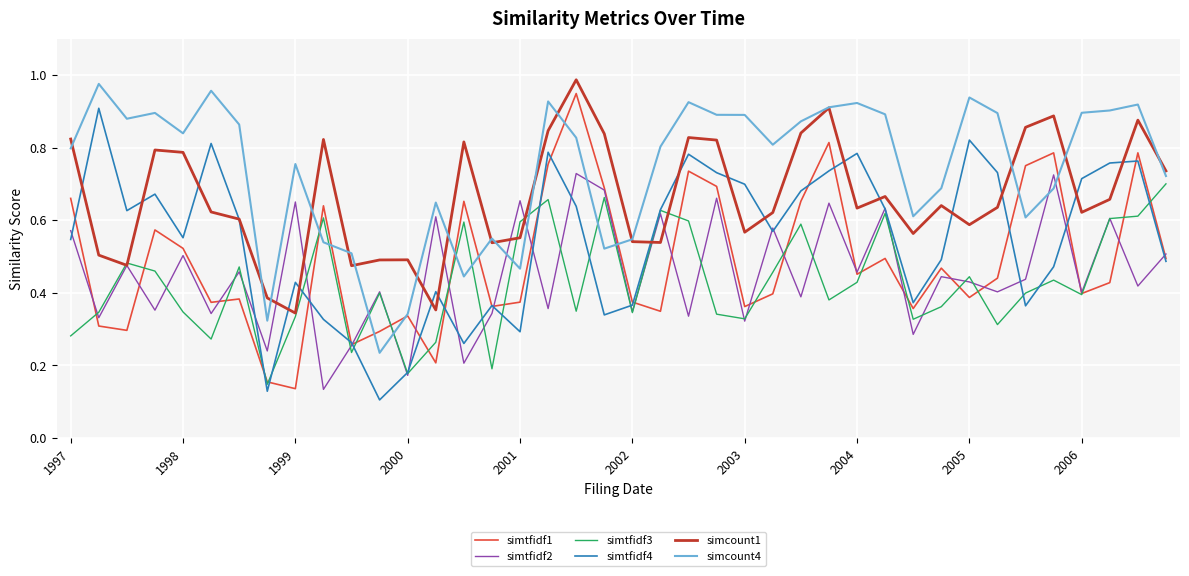

True or false: simcount4 and simtfidf3 intersect in this chart.

True